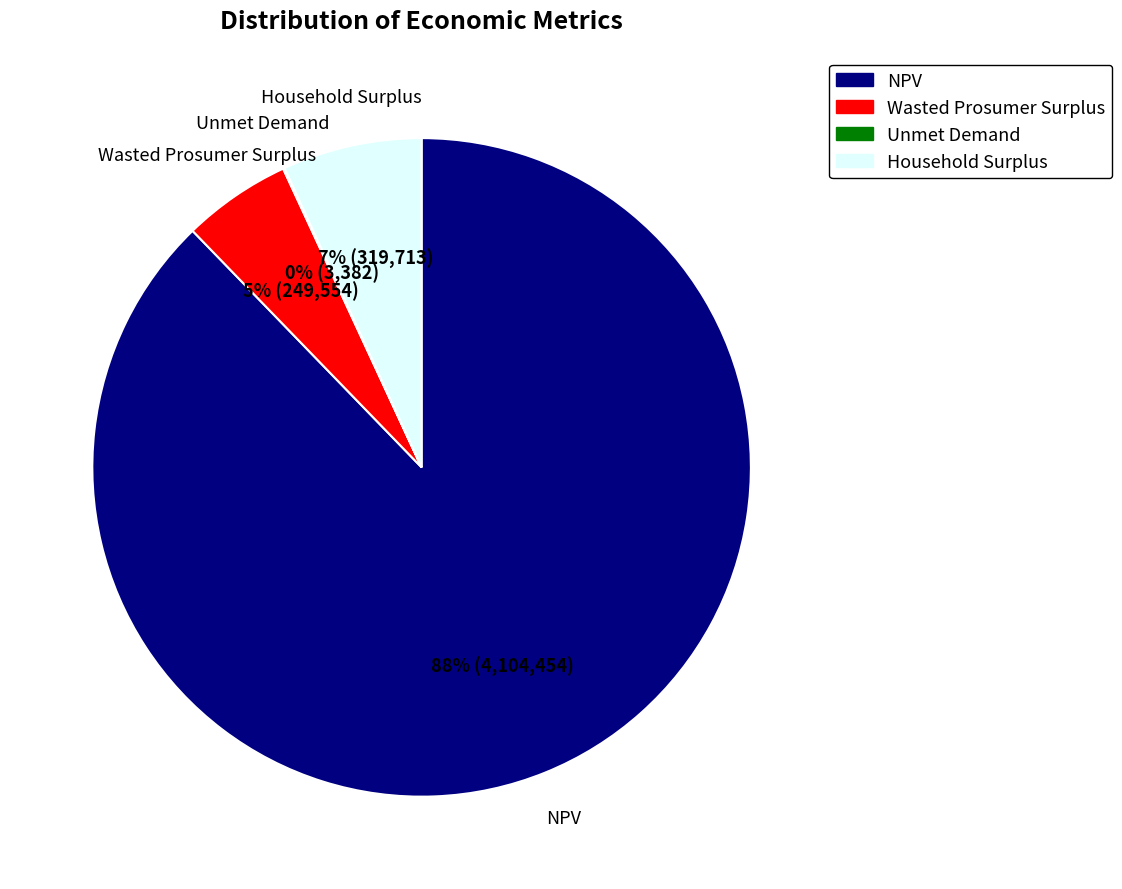

To the nearest percent, what is the combined percentage of NPV and Household Surplus?

95%